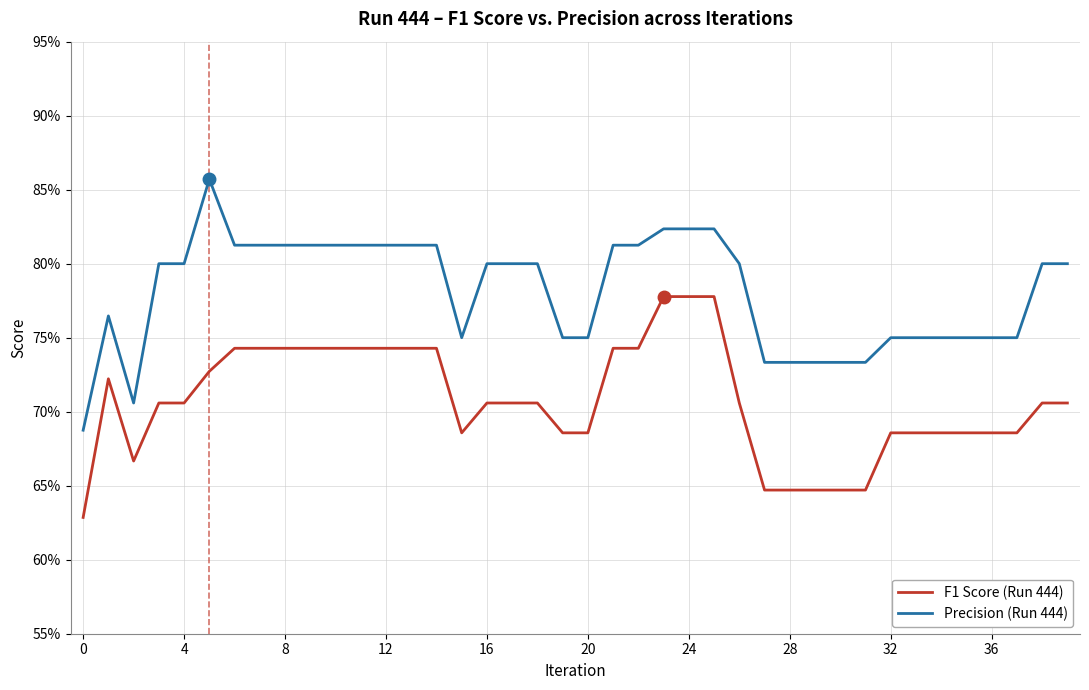

What is the minimum value shown in the chart?

0.6